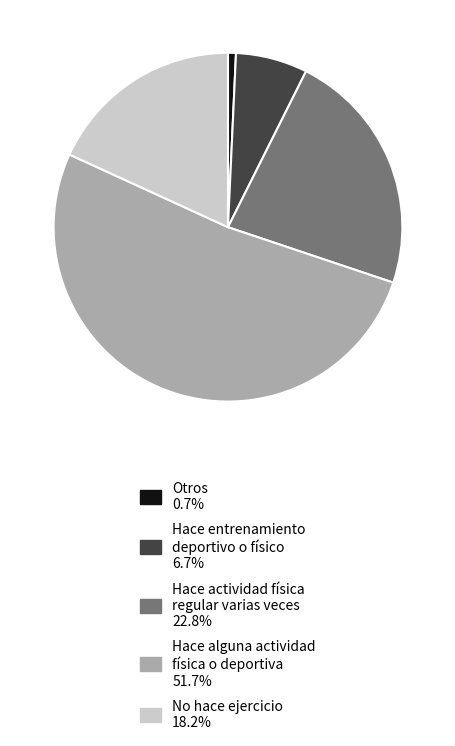

Is there any slice that represents more than half of the pie?

Yes